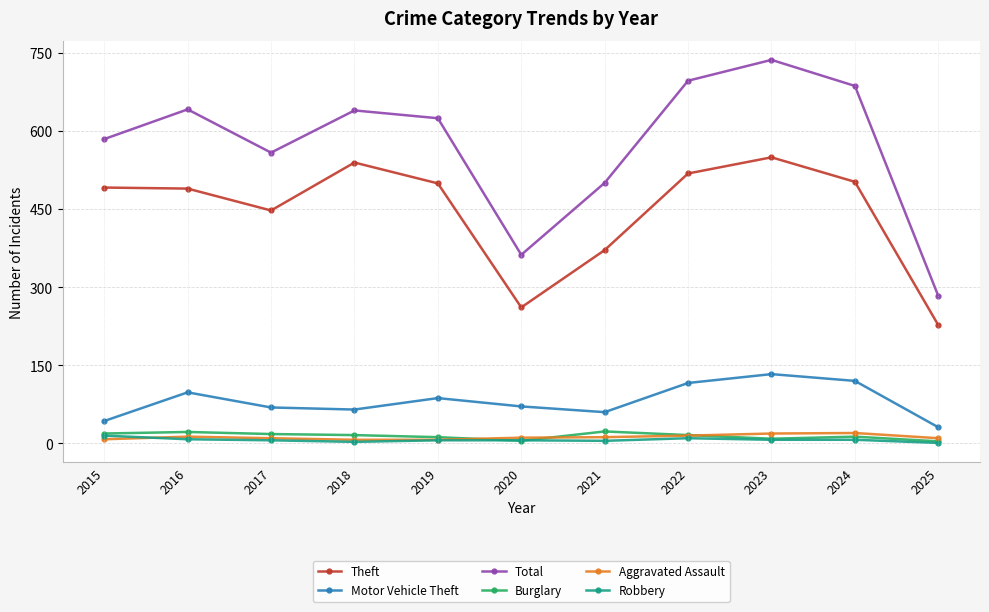

The value of Theft at 2024 is 502. True or false?

True